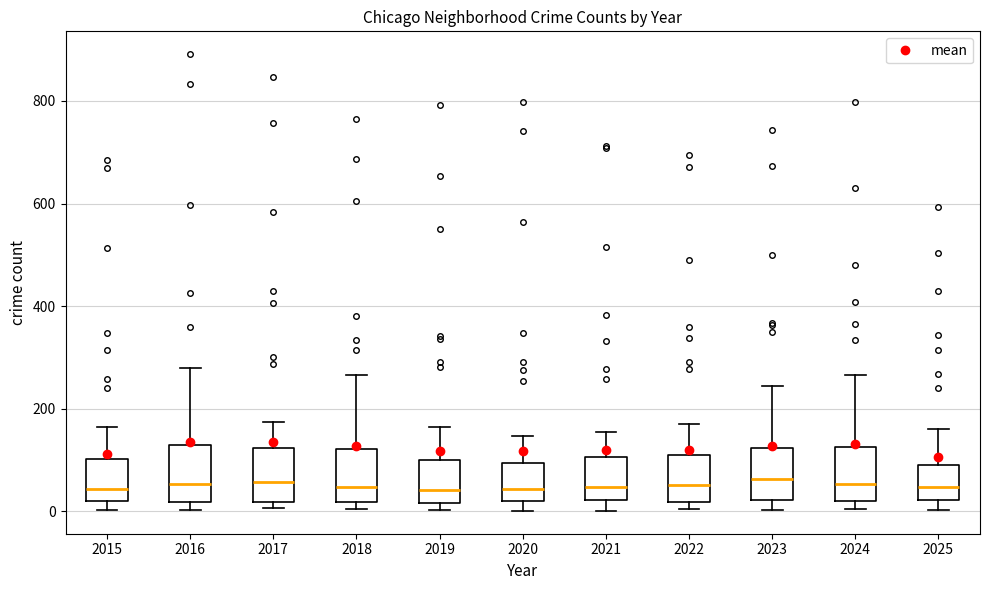

Reading left to right, read every box against the y-axis: the position of its median line, the range the box covers, and the ends of its whiskers. The values are not printed on the chart, so give them approximately, as read against the axis.

2015: median 40, box 20 to 100, whiskers 0 to 160
2016: median 60, box 20 to 140, whiskers 0 to 280
2017: median 60, box 20 to 120, whiskers 0 to 180
2018: median 40, box 20 to 120, whiskers 0 to 260
2019: median 40, box 20 to 100, whiskers 0 to 160
2020: median 40, box 20 to 100, whiskers 0 to 140
2021: median 40, box 20 to 100, whiskers 0 to 160
2022: median 60, box 20 to 100, whiskers 0 to 180
2023: median 60, box 20 to 120, whiskers 0 to 240
2024: median 60, box 20 to 120, whiskers 0 to 260
2025: median 40, box 20 to 100, whiskers 0 to 160